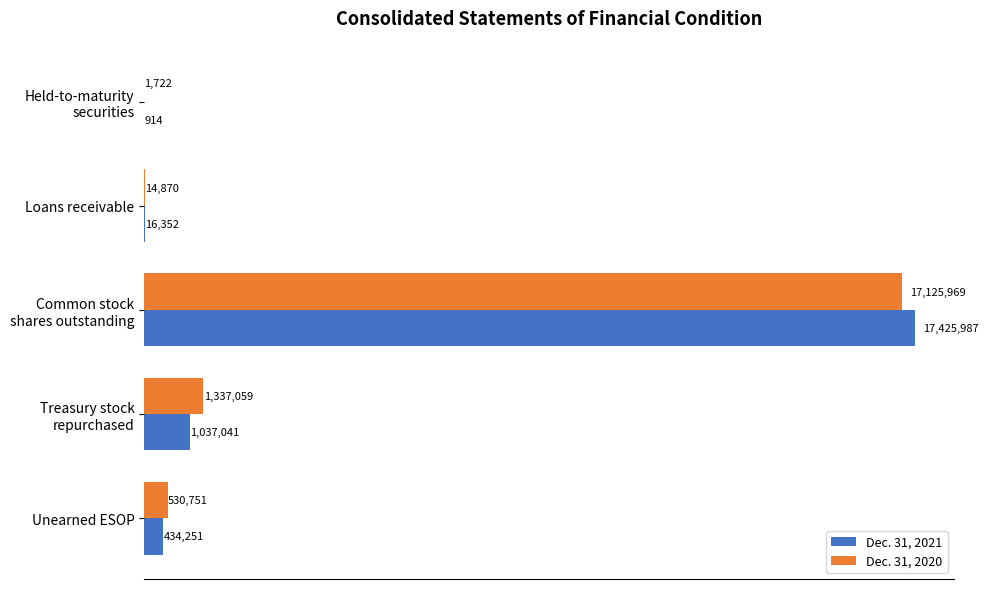

What are all the series names shown in the legend?

Dec. 31, 2021, Dec. 31, 2020